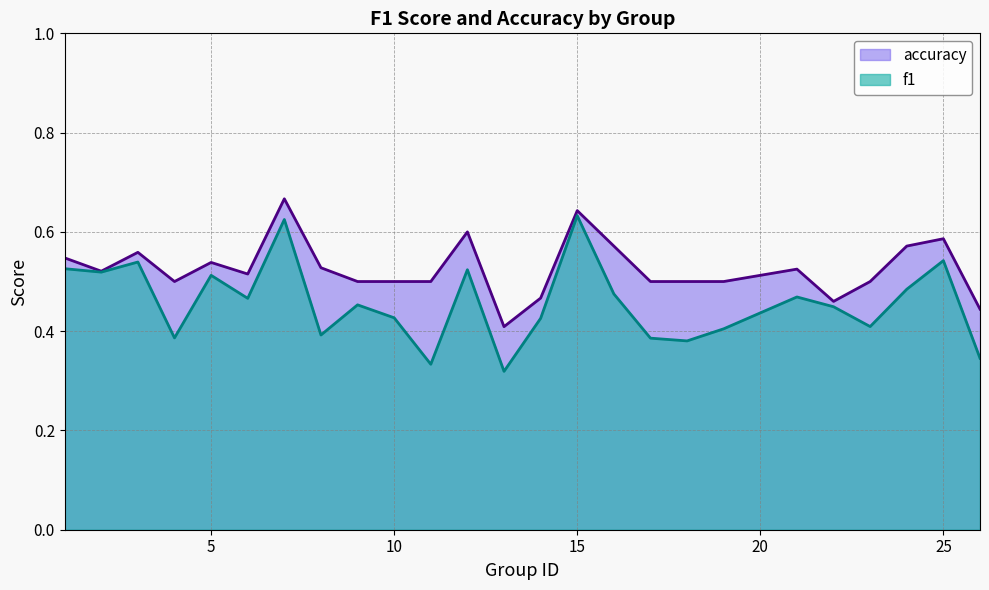

Is the value of accuracy at 18 greater than the value of f1 at 1?

No